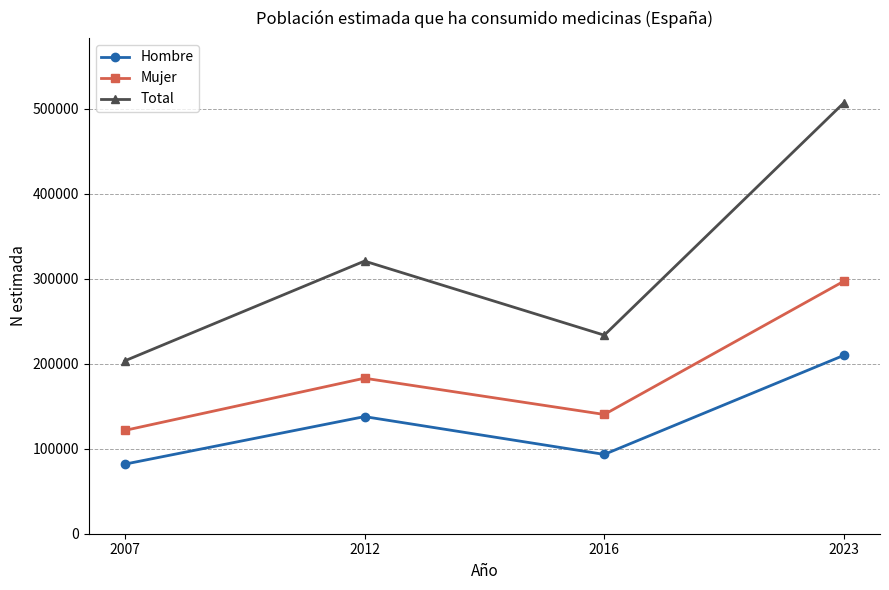

What is the greatest value displayed?

506926